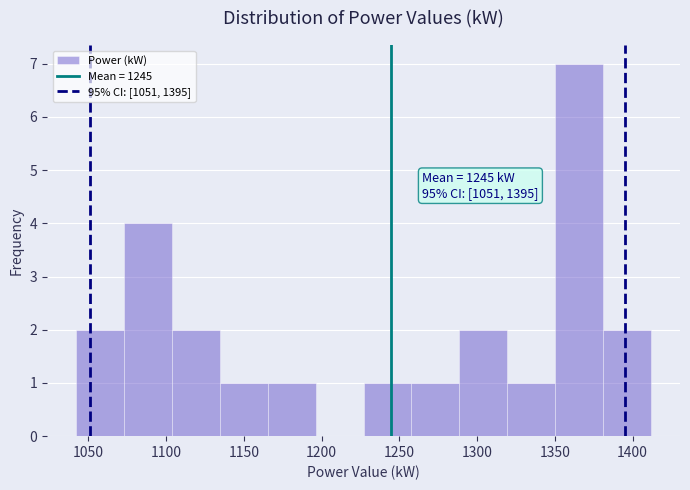

Which range on the x-axis has the tallest bar?

1350 to 1380